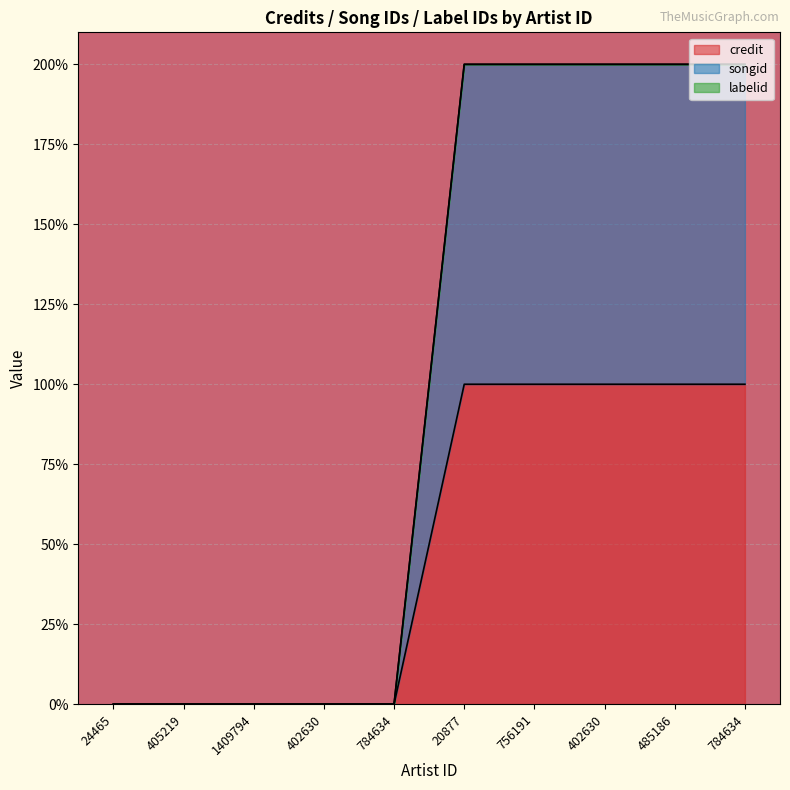

Rank the series by their maximum value, from lowest to highest.

credit, songid